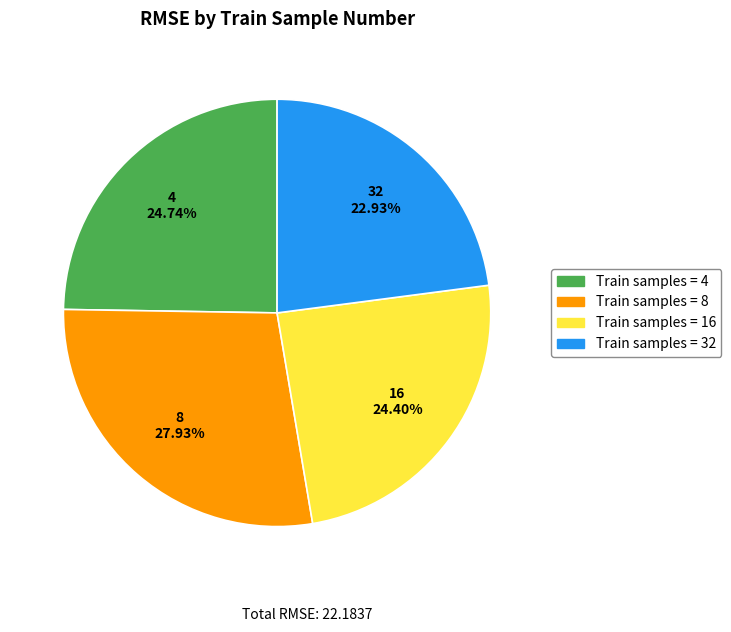

To the nearest percent, what is the difference between the largest and smallest slice percentages?

5%